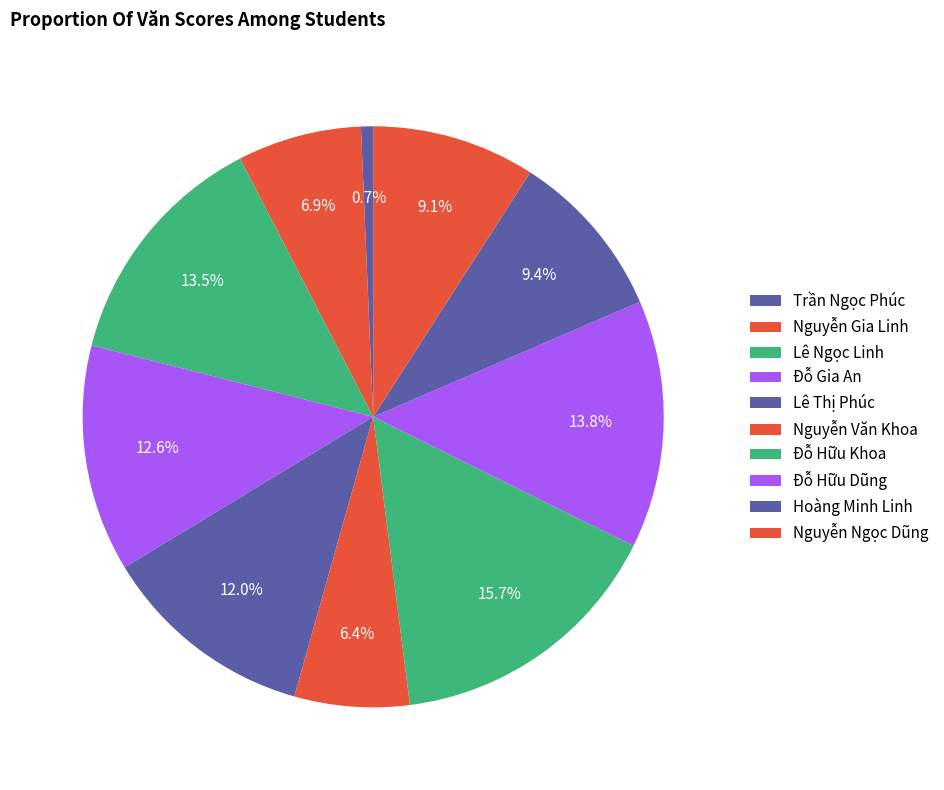

What percentage is the Nguyễn Văn Khoa slice, to the nearest percent?

6%